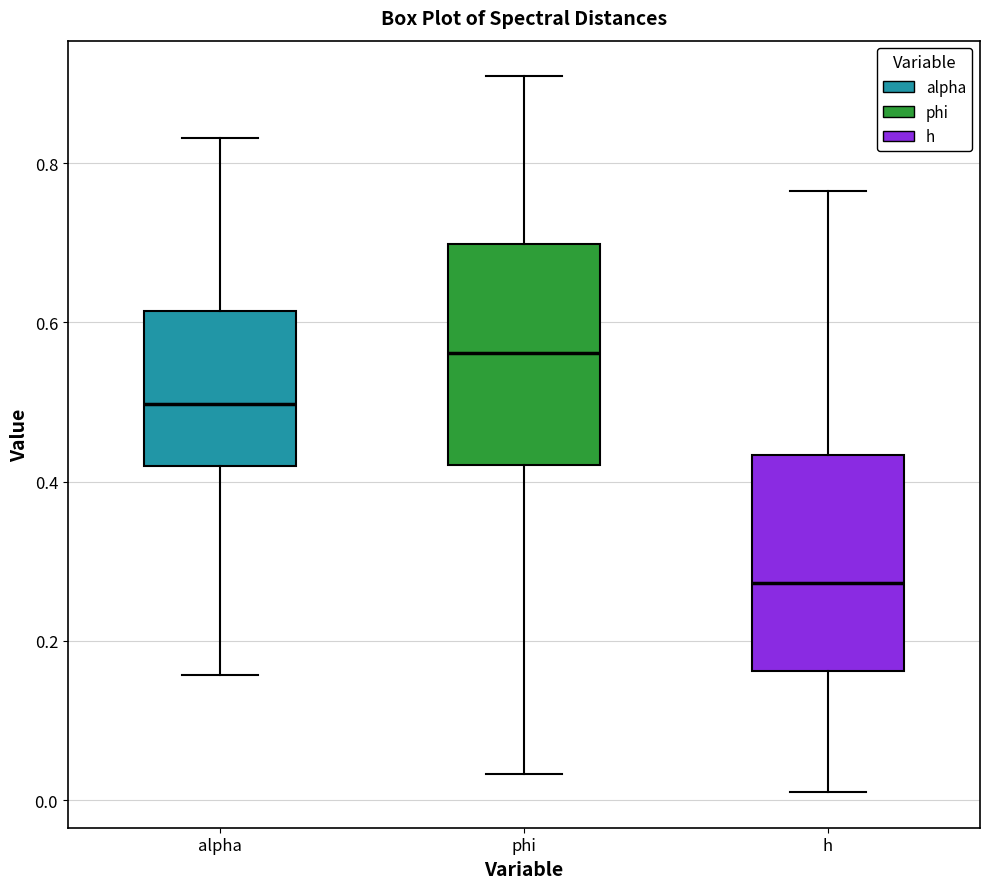

Reading left to right, read every box against the y-axis: the position of its median line, the range the box covers, and the ends of its whiskers. The values are not printed on the chart, so give them approximately, as read against the axis.

alpha: median 0.50, box 0.42 to 0.62, whiskers 0.16 to 0.84
phi: median 0.56, box 0.42 to 0.70, whiskers 0.04 to 0.90
h: median 0.28, box 0.16 to 0.44, whiskers 0.02 to 0.76